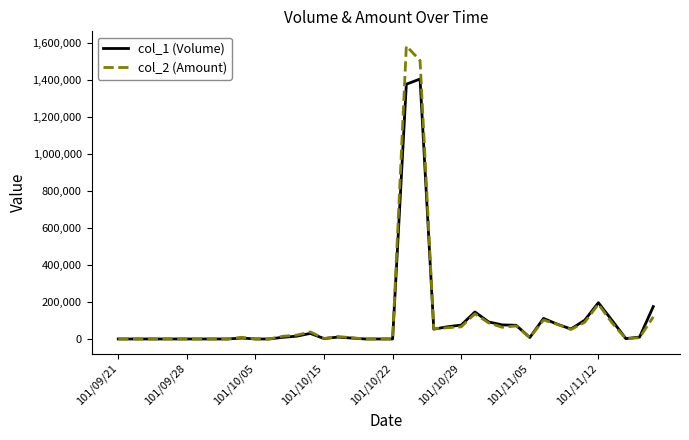

List the series in order of their peak value, highest first.

col_2 (Amount), col_1 (Volume)